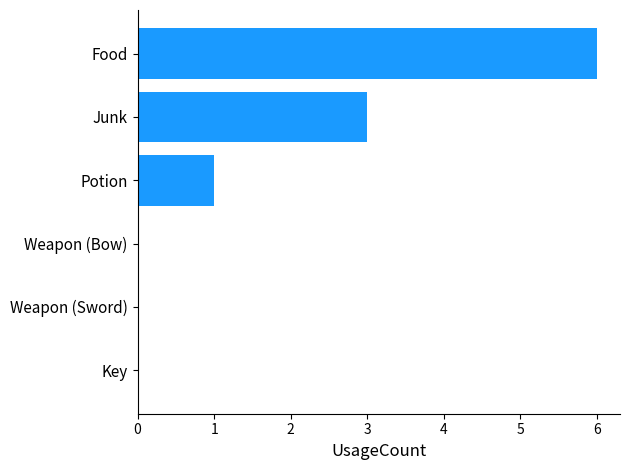

What is the greatest value displayed?

6